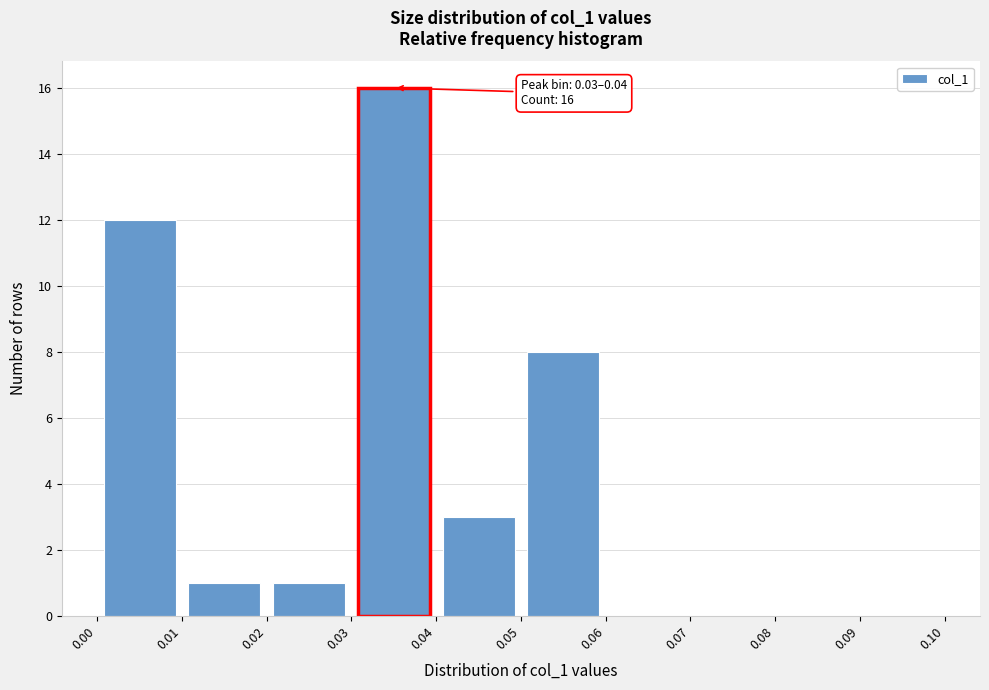

Over which range of the x-axis is the bar tallest?

0.03 to 0.04